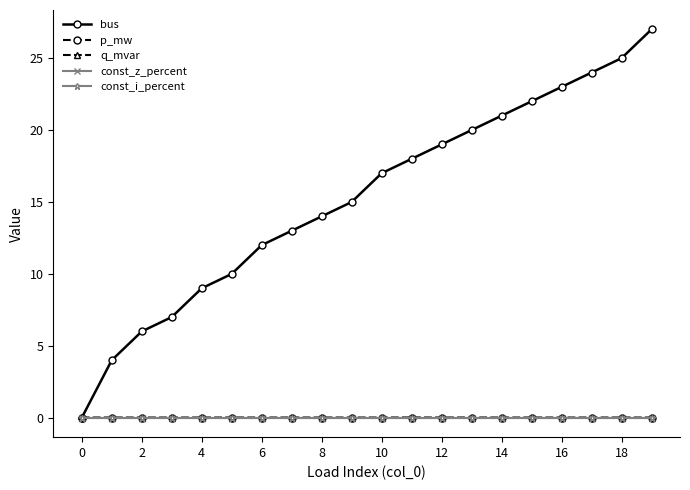

True or false: q_mvar and const_i_percent cross at least once.

False